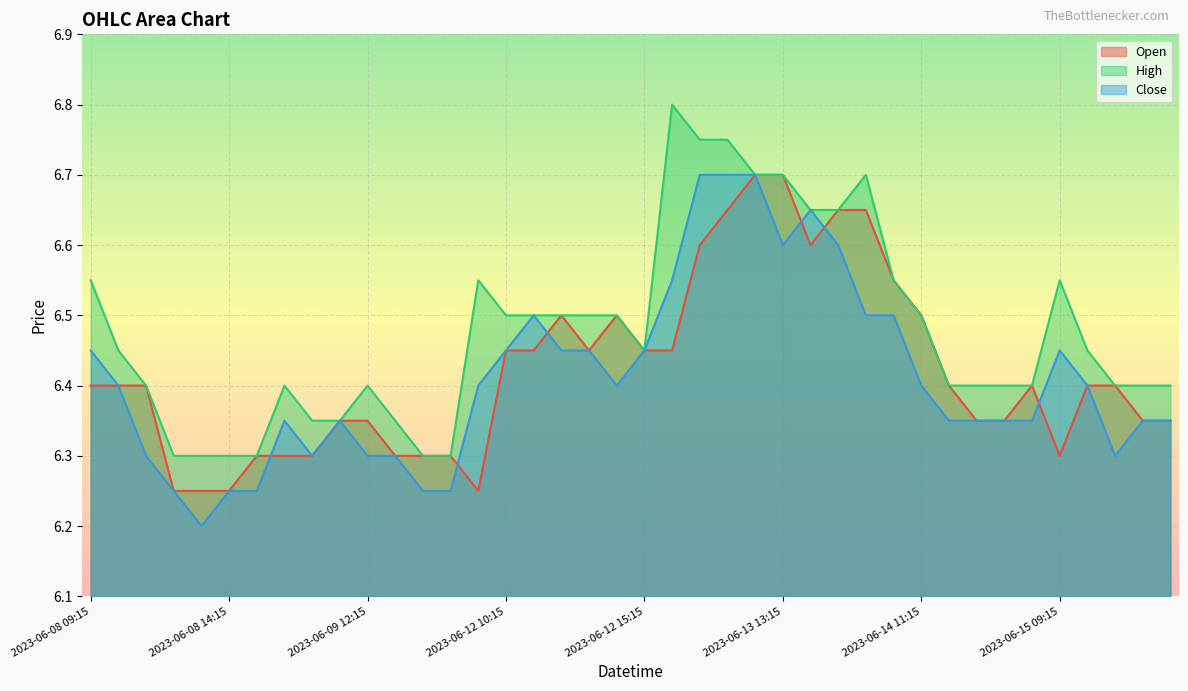

Which category has the lowest value across all series?

2023-06-08 13:15